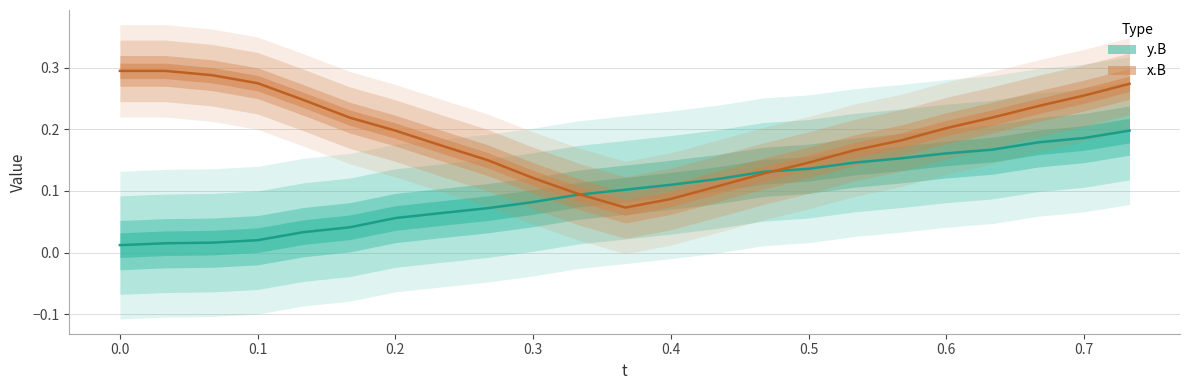

Which series changed the most between 0.133 and 0.6?

y.B